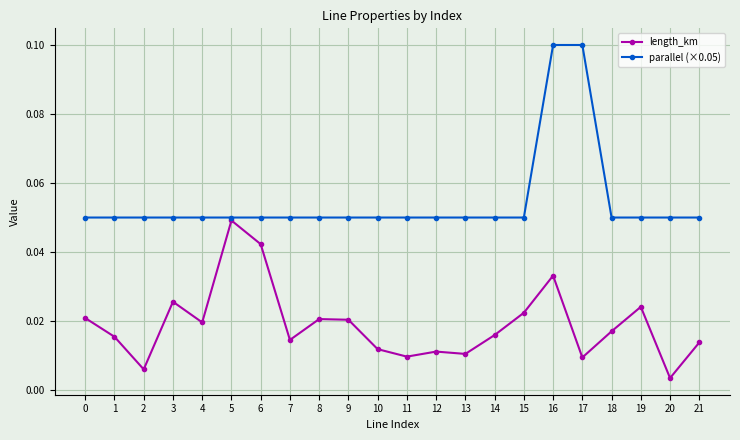

Does the chart display data point markers on the line(s)?

Yes